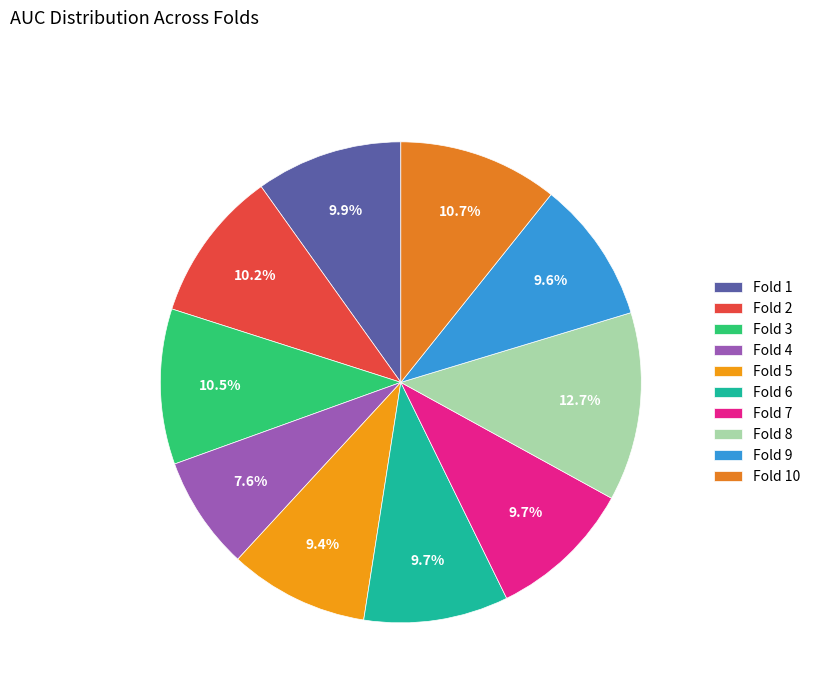

How many slices are in this pie chart?

10